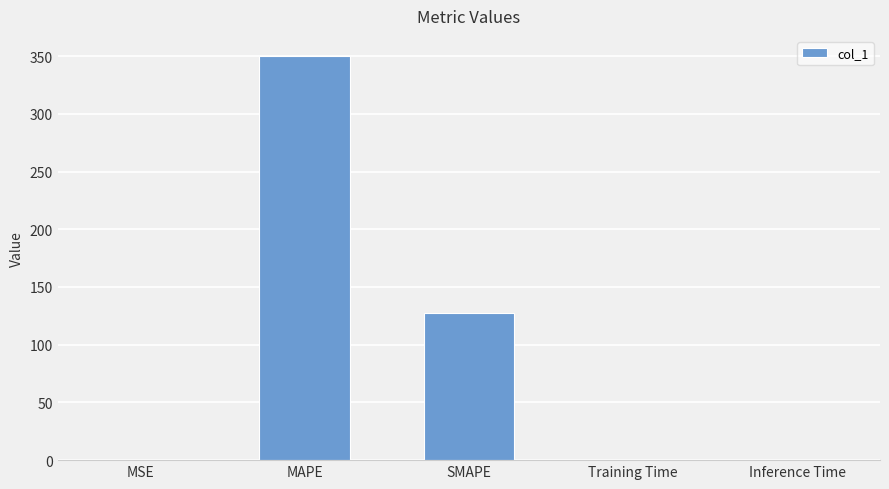

At which label is the value closest to 175?

SMAPE